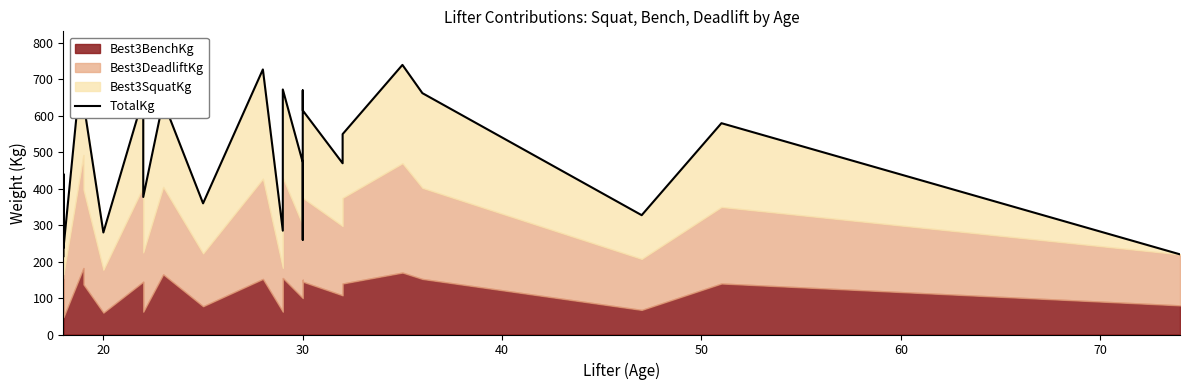

True or false: the data shows 315.9 at 60.

False